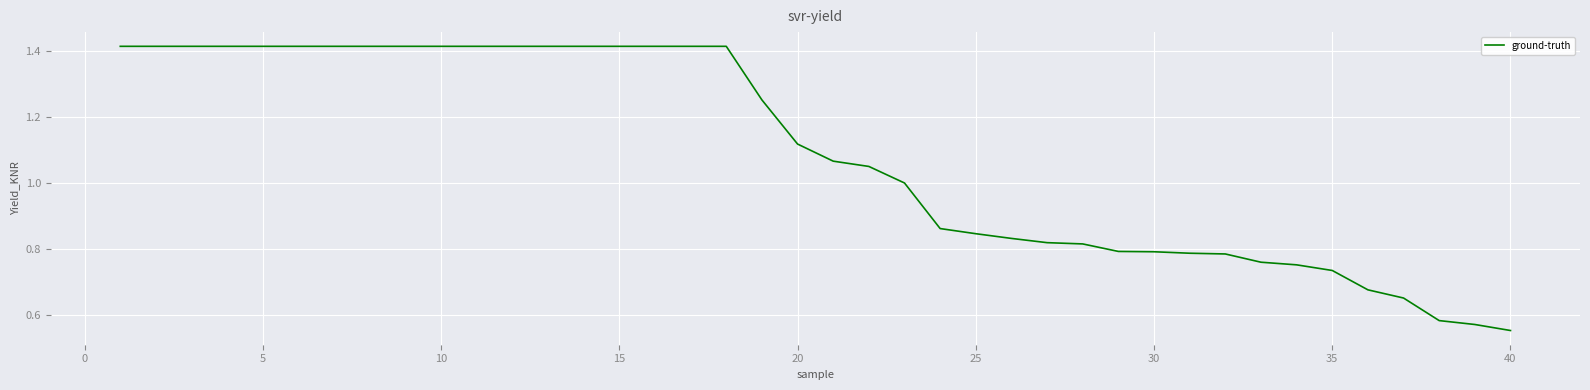

The value at 40 is 1.0. True or false?

False